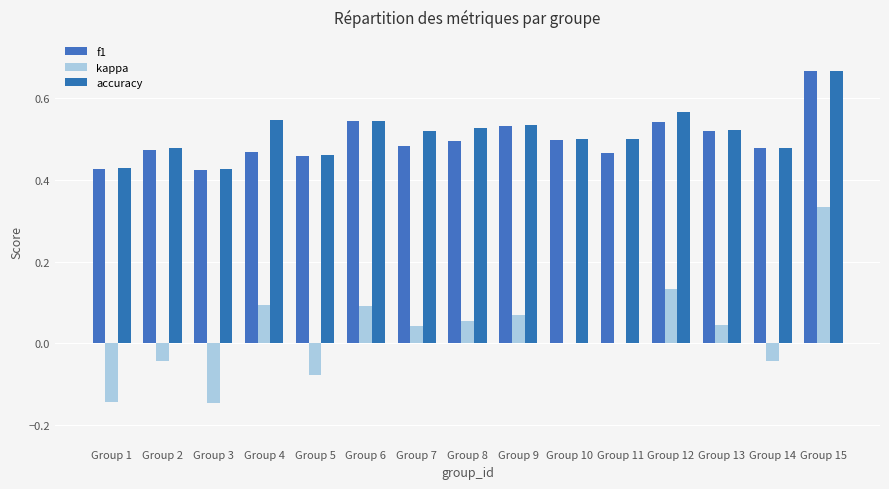

What is the value of the accuracy bar at the 11th from the left?

0.5